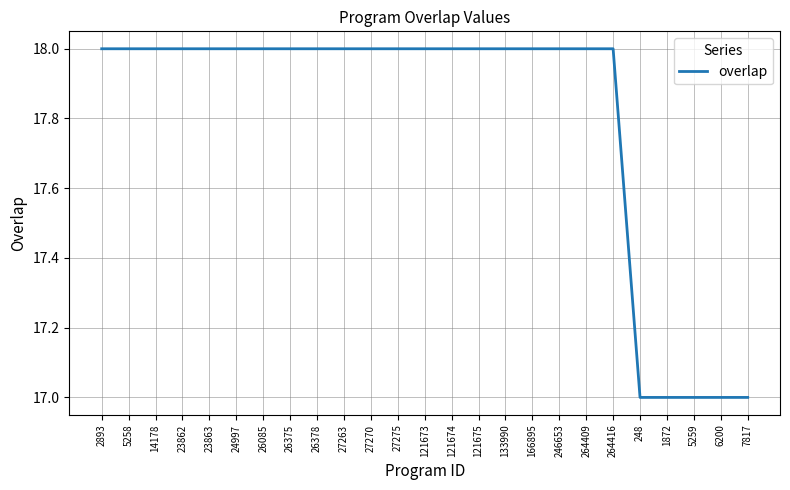

What position from the right is 2893?

25